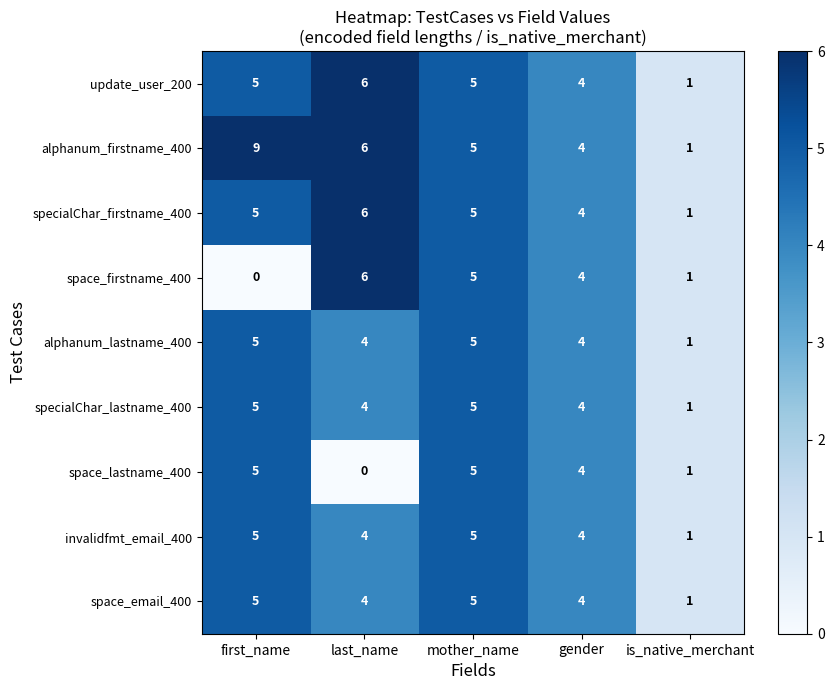

What is the difference between the highest and lowest values at last_name?

6